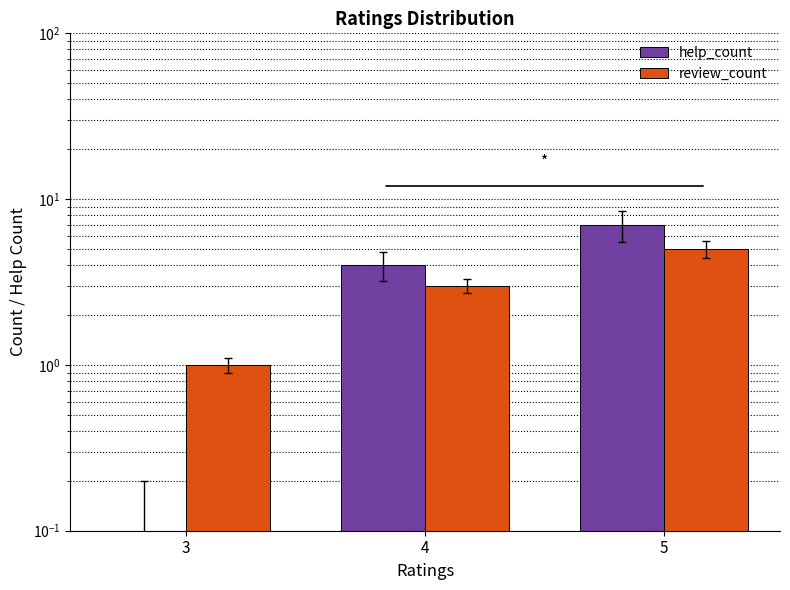

Between 3 and 4, which series saw the biggest shift?

help_count